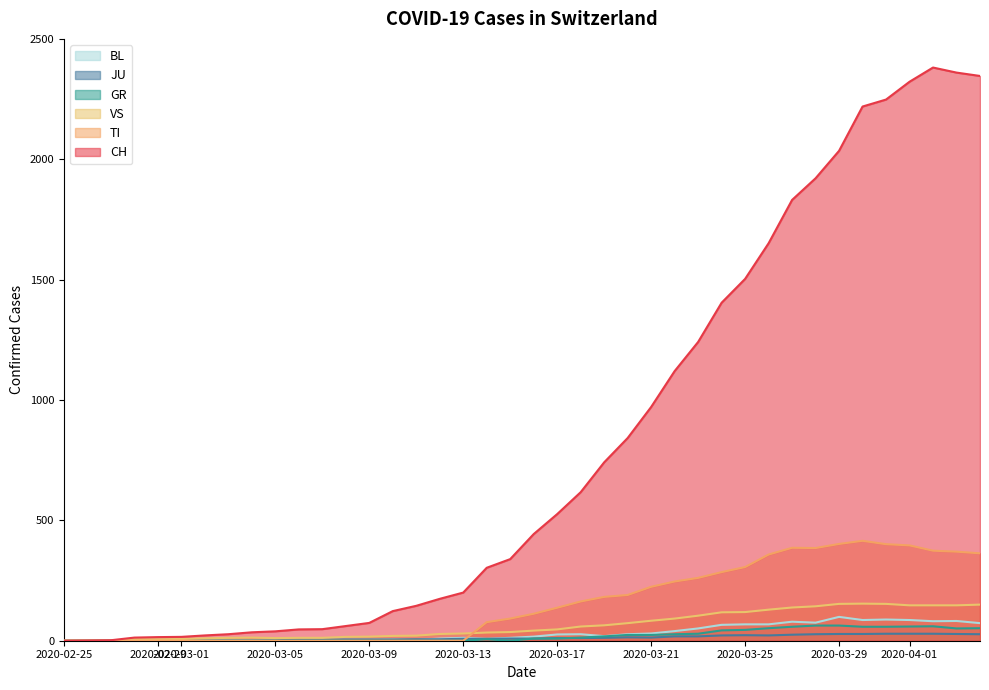

Which series has the largest total across all categories?

CH